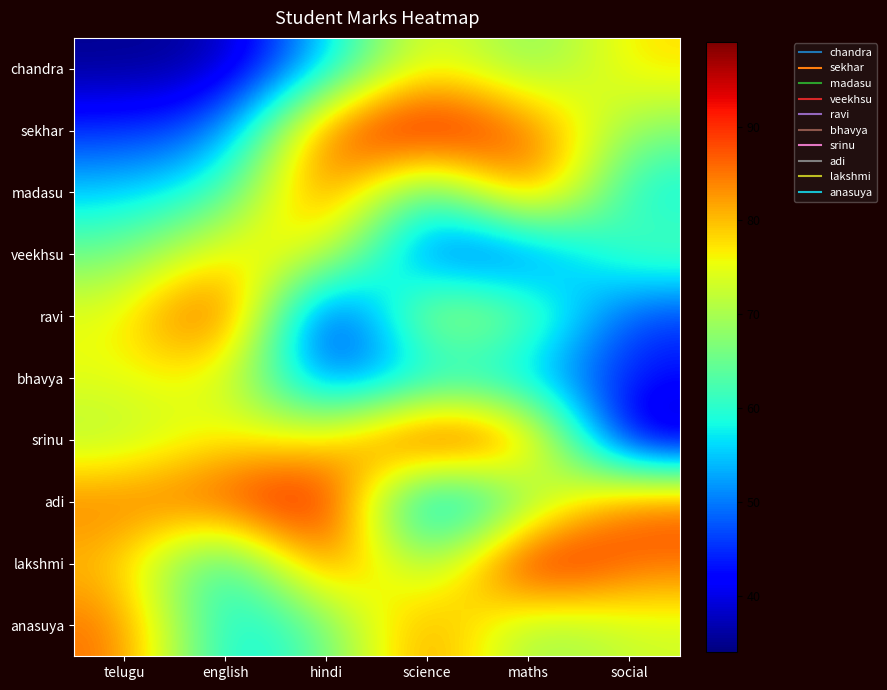

Reading left to right, transcribe all the data shown in this chart.

chandra: telugu=35	english=36	hindi=55	science=78	maths=65	social=78
sekhar: telugu=45	english=48	hindi=89	science=97	maths=87	social=67
madasu: telugu=55	english=60	hindi=90	science=56	maths=91	social=56
veekhsu: telugu=65	english=78	hindi=76	science=45	maths=45	social=65
ravi: telugu=75	english=95	hindi=34	science=76	maths=67	social=45
bhavya: telugu=75	english=76	hindi=45	science=56	maths=54	social=43
srinu: telugu=70	english=77	hindi=76	science=97	maths=87	social=34
adi: telugu=85	english=89	hindi=97	science=44	maths=65	social=88
lakshmi: telugu=80	english=54	hindi=90	science=64	maths=99	social=86
anasuya: telugu=86	english=55	hindi=64	science=86	maths=67	social=73